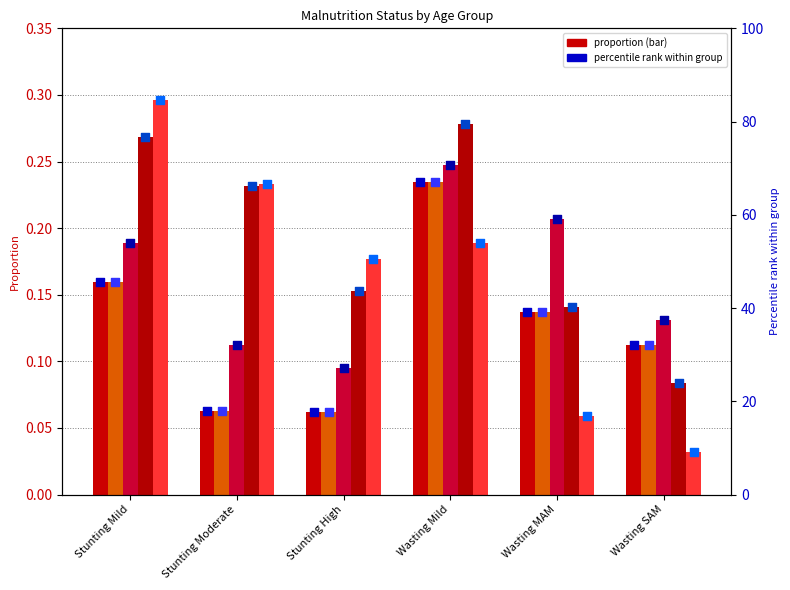

What is the total value across all series at Stunting Mild?

1.1